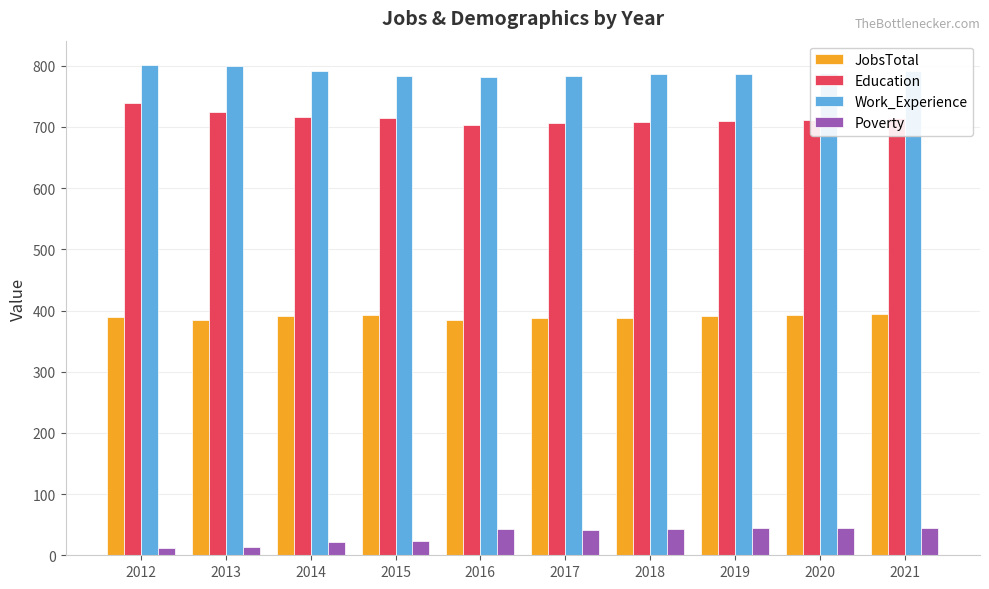

What is the maximum value for Work_Experience?

801